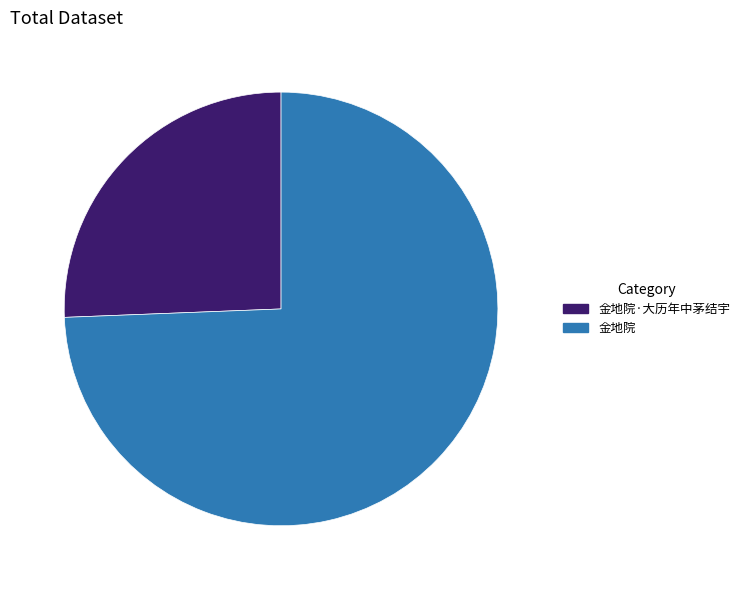

What is the largest slice in the pie chart?

金地院